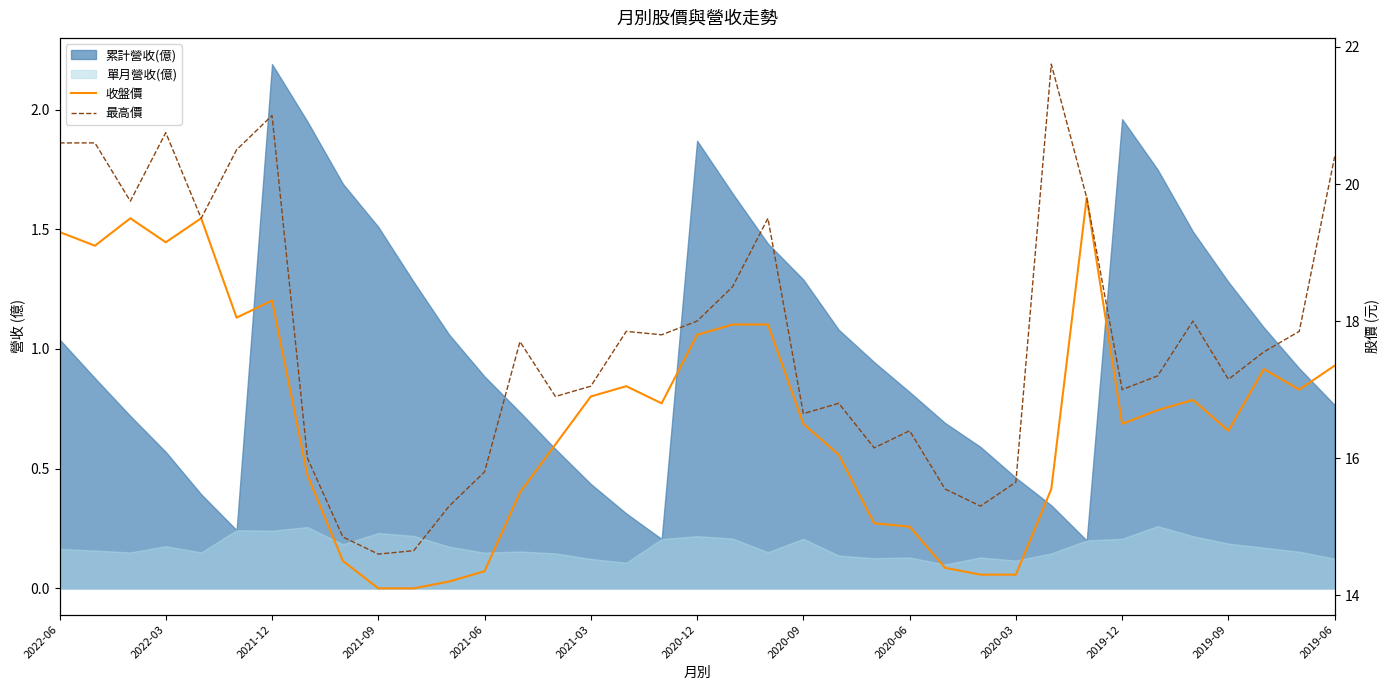

How many interior local peaks does the 最高價 series have?

9